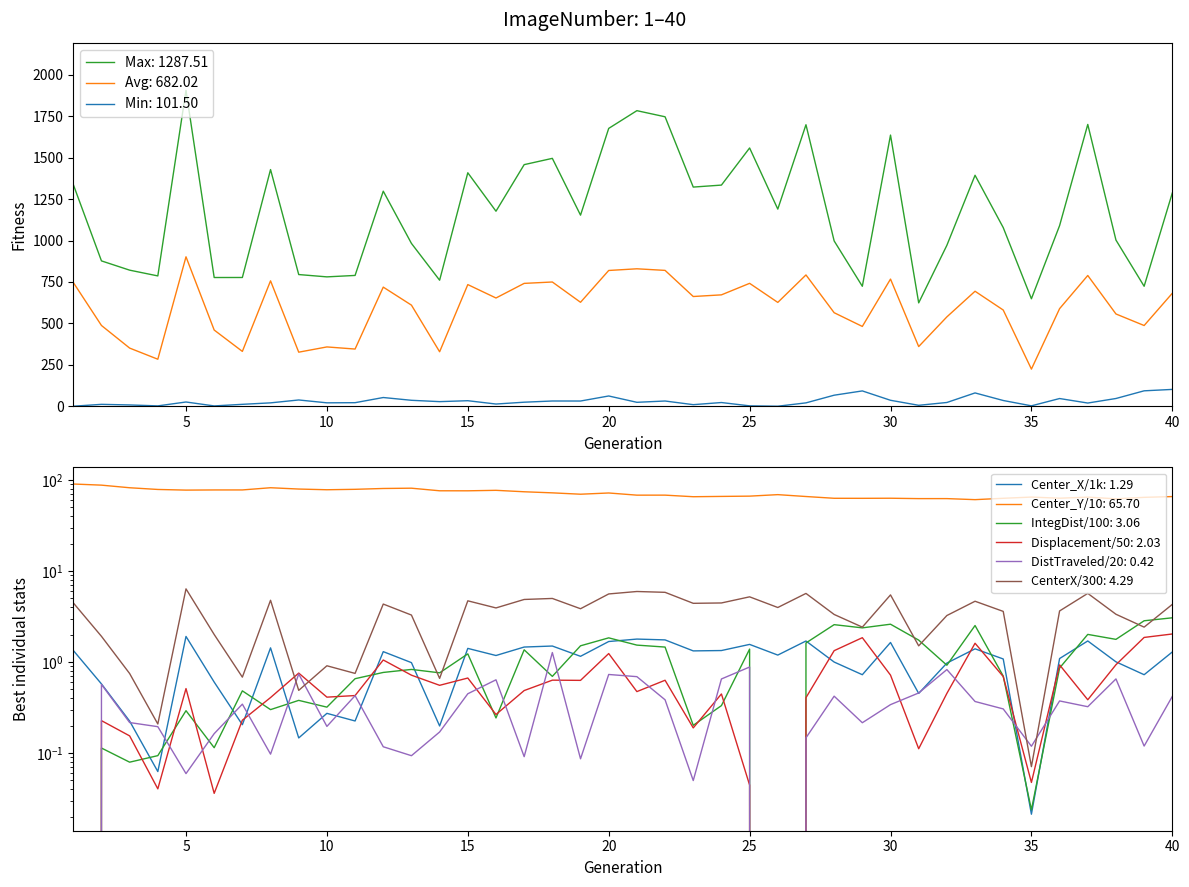

The value of Avg: 682.02 at 30 is 767.6. True or false?

True